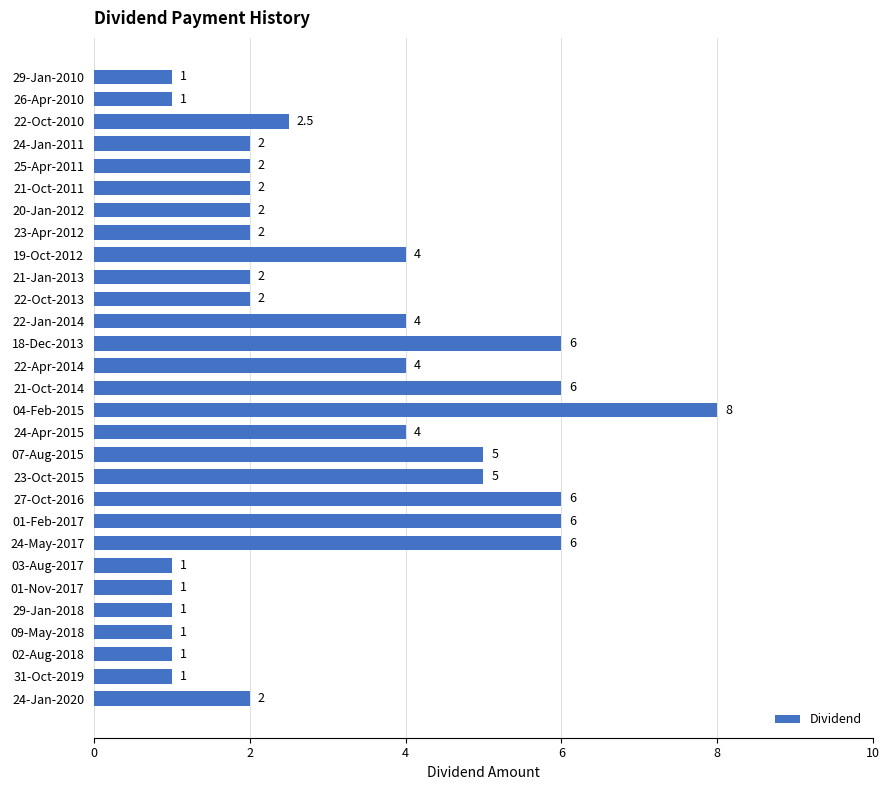

How many values are between 1 and 5?

23